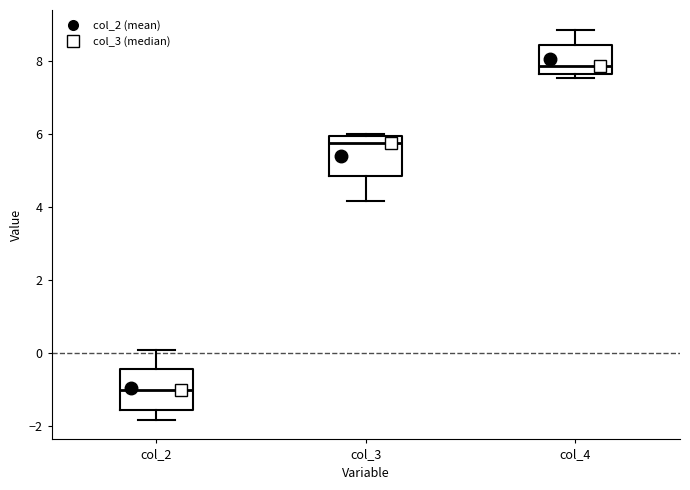

Reading left to right, read every box against the y-axis: the position of its median line, the range the box covers, and the ends of its whiskers. The values are not printed on the chart, so give them approximately, as read against the axis.

col_2: median -1.0, box -1.6 to -0.4, whiskers -1.8 to 0.0
col_3: median 5.8, box 4.8 to 6.0, whiskers 4.2 to 6.0
col_4: median 7.8, box 7.6 to 8.4, whiskers 7.6 (just below the box's lower edge) to 8.8